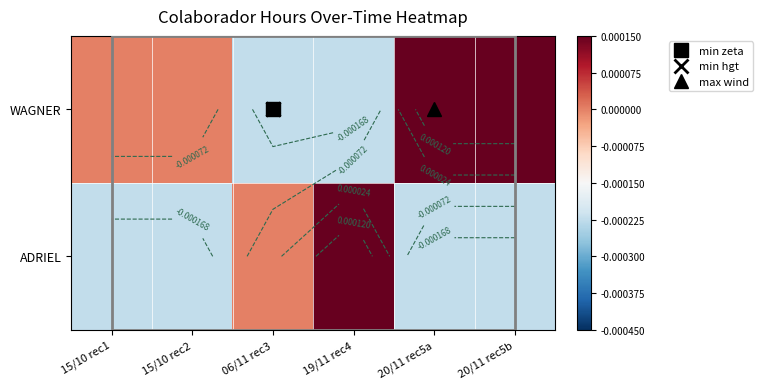

List the series in order of their overall mean, lowest first.

ADRIEL, WAGNER